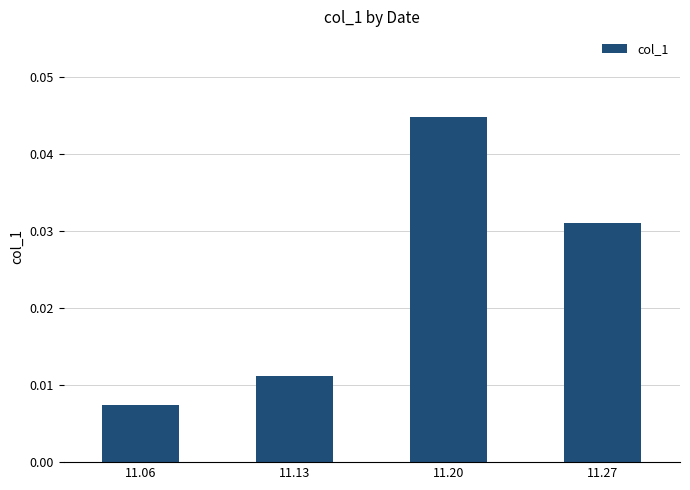

Which has a higher value, 11.06 or 11.20?

11.20